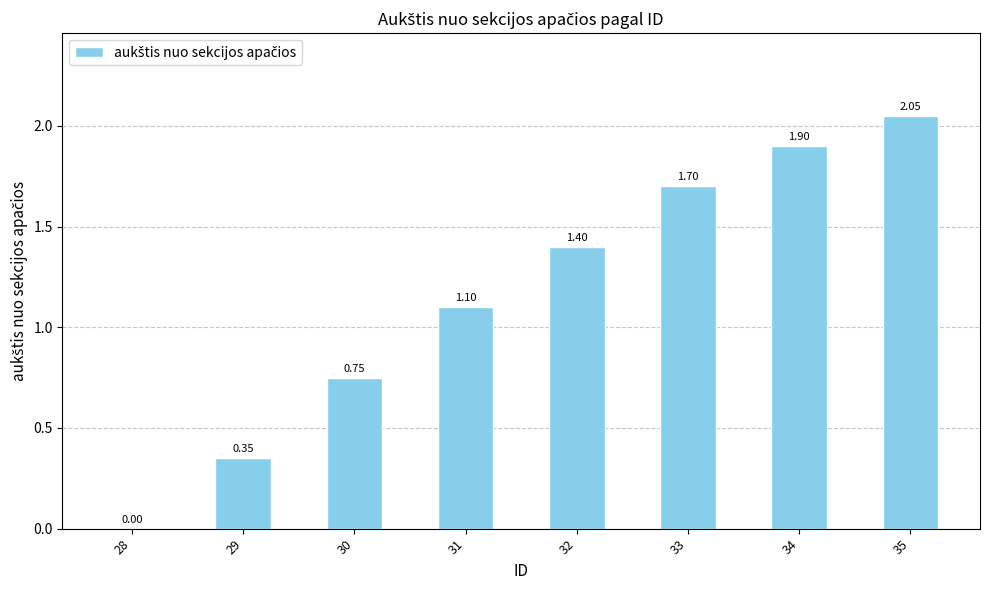

Is it true that the value at 31 is 0.3?

False